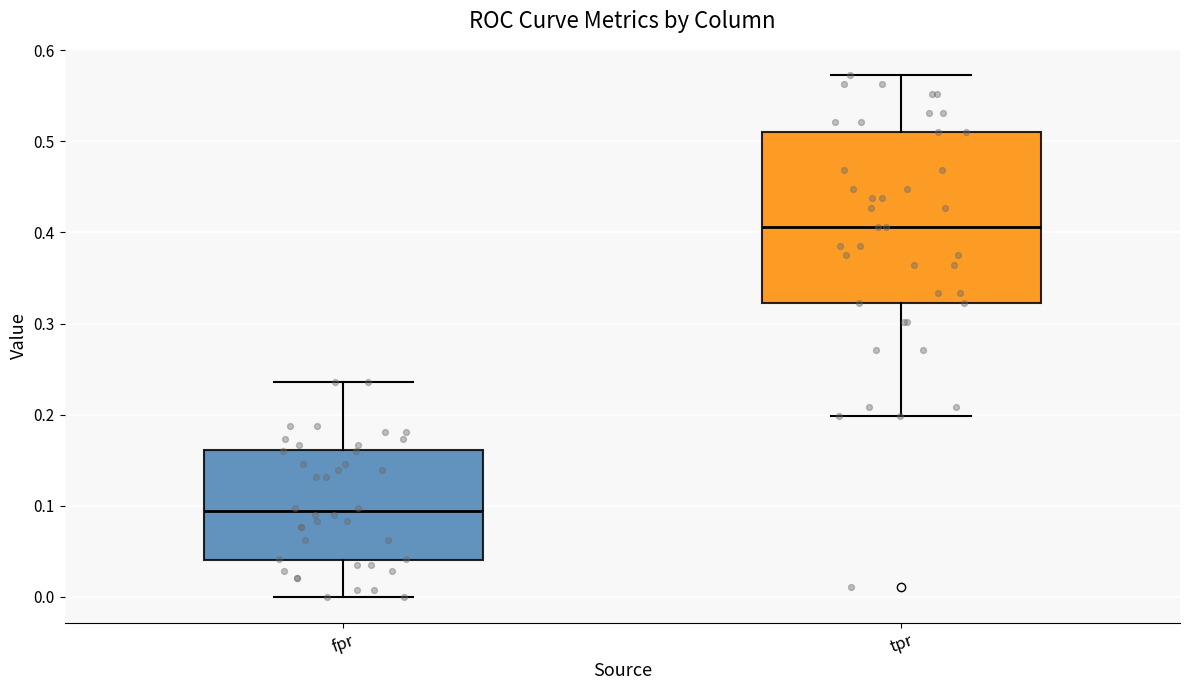

Where does the upper whisker of the box for tpr end on the y-axis? The values are not printed on the chart, so give them approximately, as read against the axis.

0.57